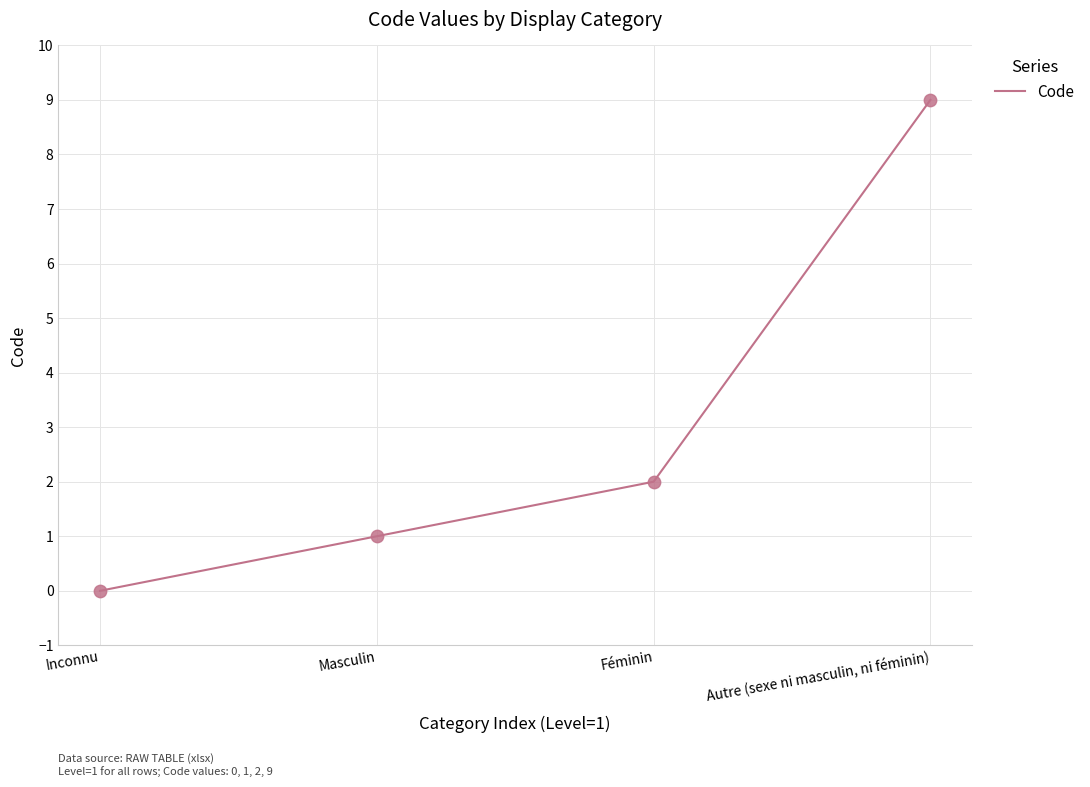

What is the change in value from Féminin to Autre (sexe ni masculin, ni féminin)?

+7